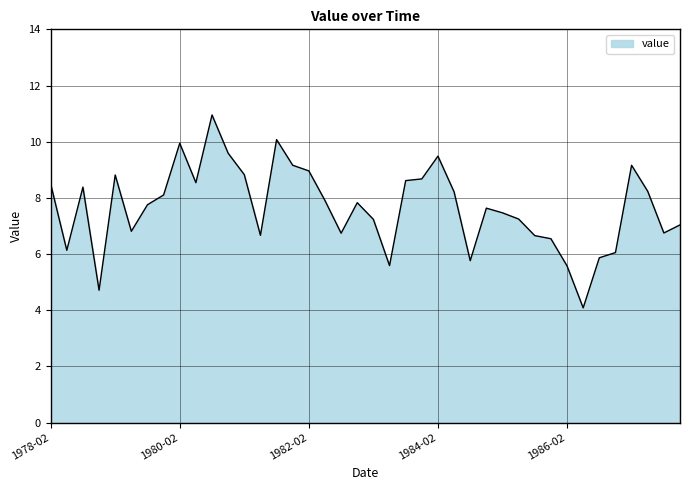

What is the greatest value displayed?

11.0